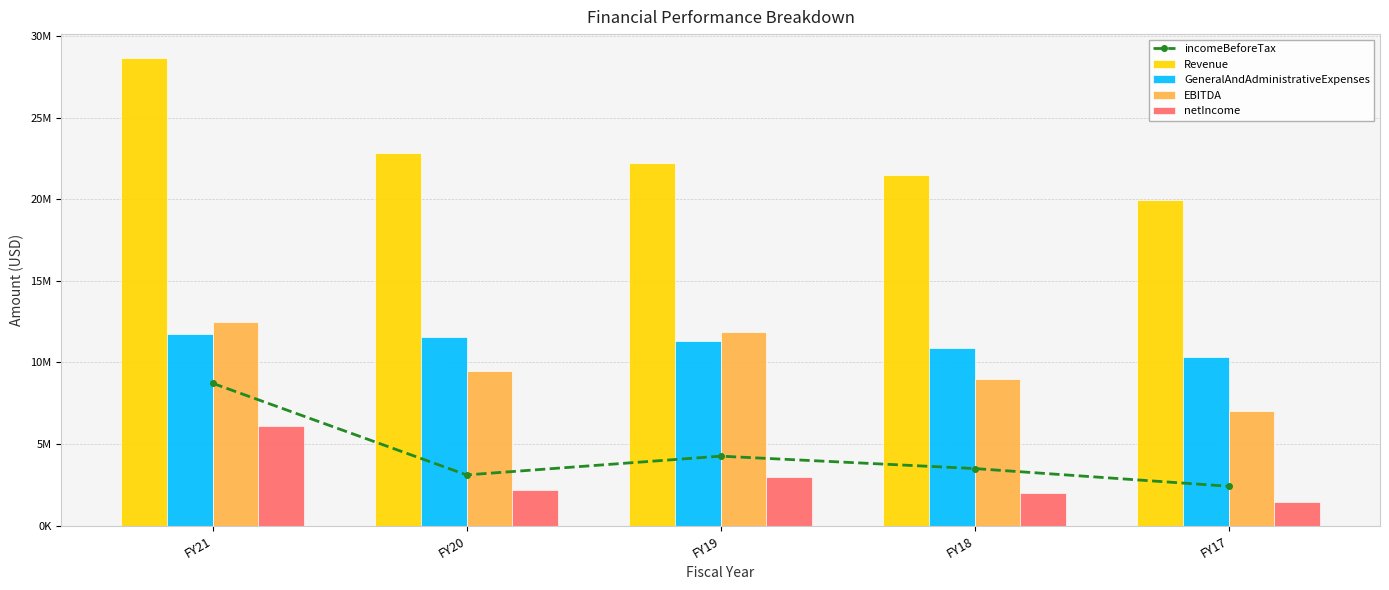

What is the sum of the Revenue values at FY17 and FY21?

48613000